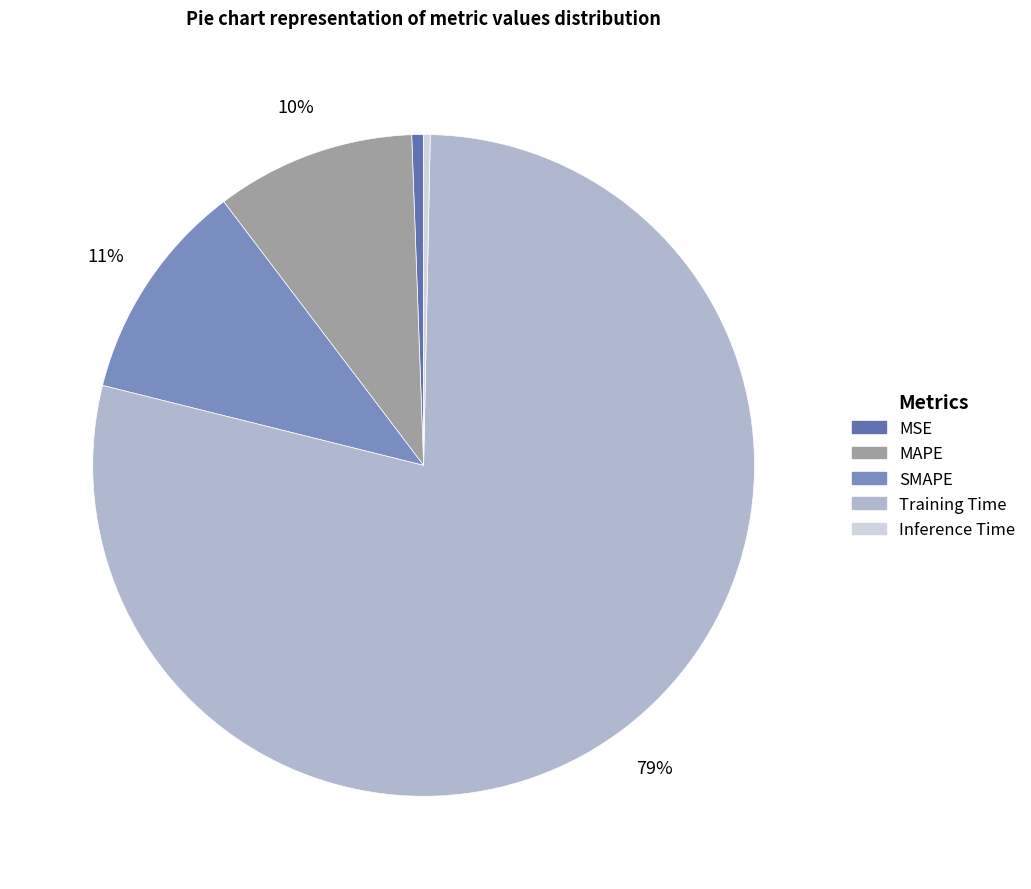

What percentage is NOT represented by Inference Time?

99.7%